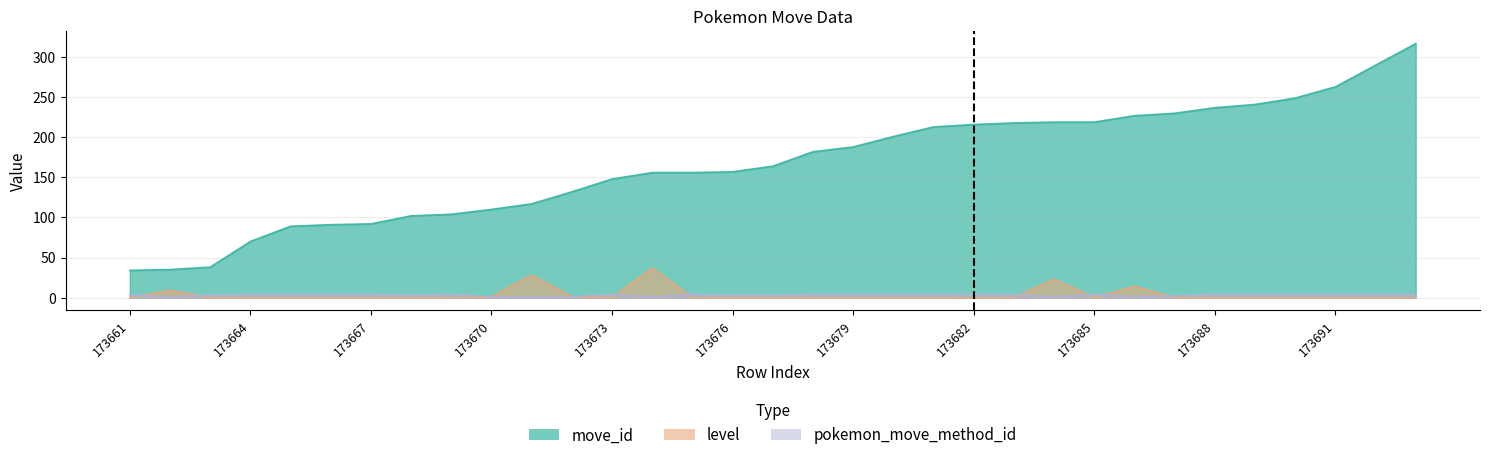

What is the spread (max minus min) of values at 173664?

70